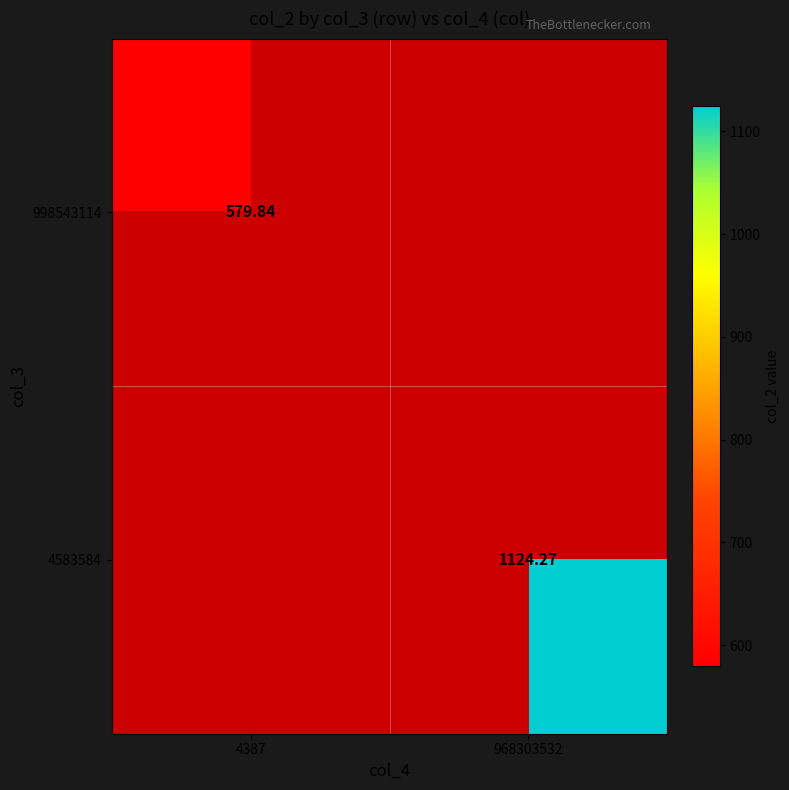

Which category has the highest value in the 998543114 series?

4387